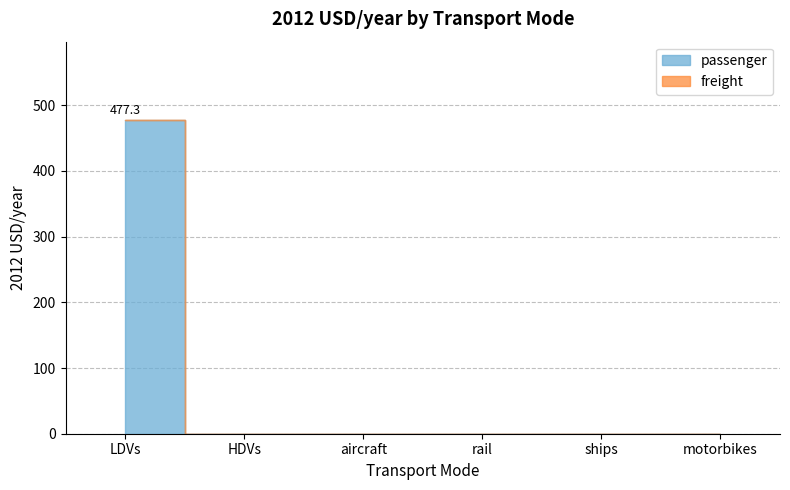

True or false: passenger and freight intersect in this chart.

False